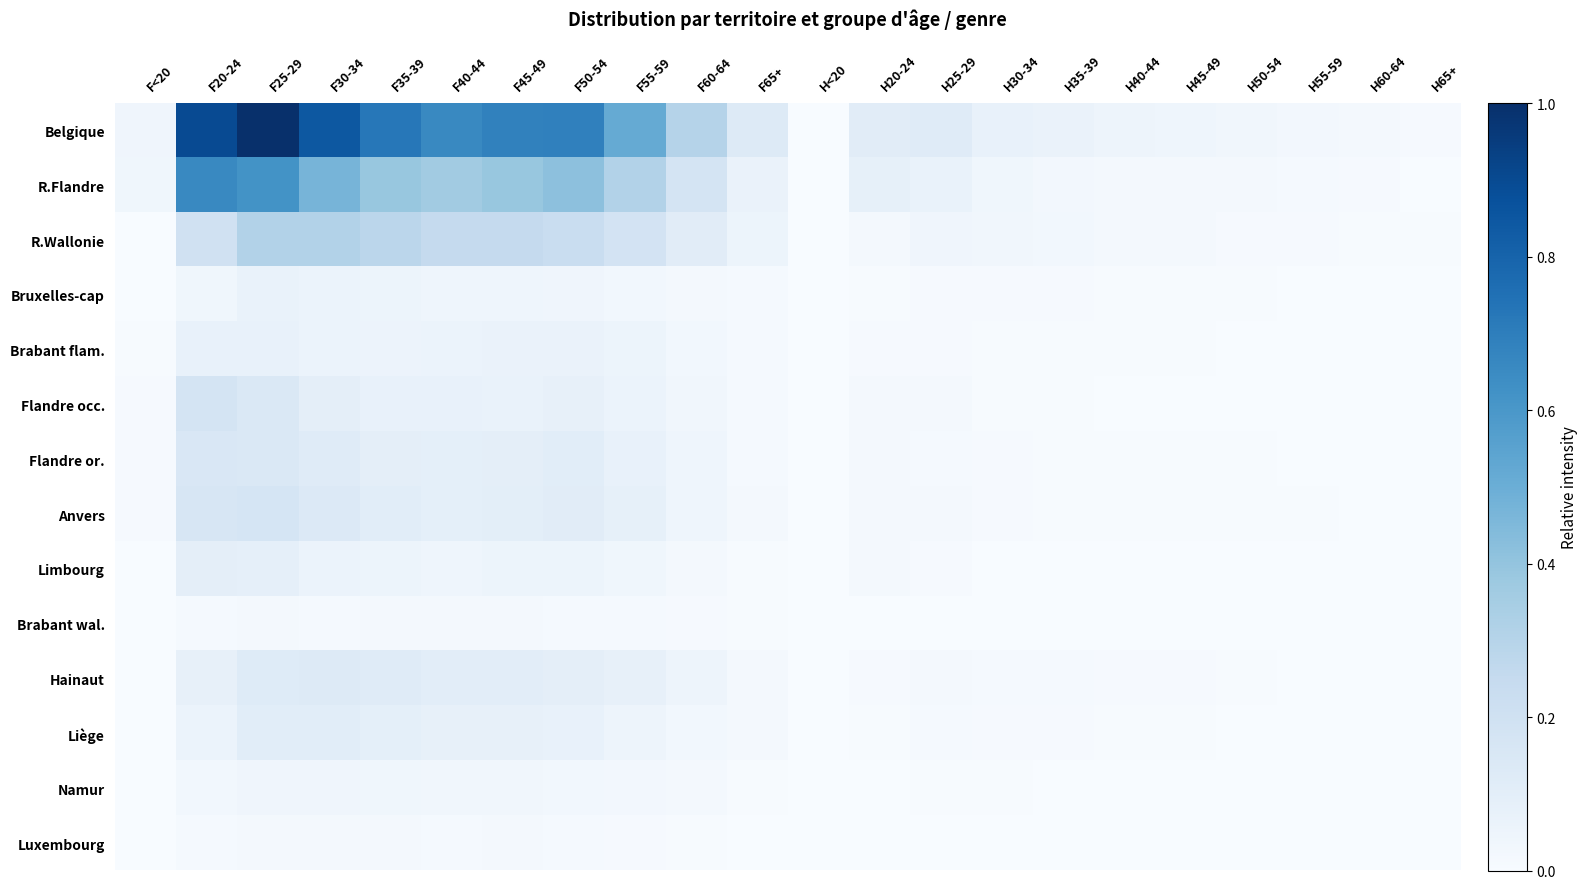

Reading left to right, transcribe all the data shown in this chart.

Belgique: F<20=0.0	F20-24=0.9	F25-29=1.0	F30-34=0.8	F35-39=0.7	F40-44=0.7	F45-49=0.7	F50-54=0.7	F55-59=0.5	F60-64=0.3	F65+=0.1	H<20=0.0	H20-24=0.1	H25-29=0.1	H30-34=0.1	H35-39=0.1	H40-44=0.0	H45-49=0.0	H50-54=0.0	H55-59=0.0	H60-64=0.0	H65+=0.0
R.Flandre: F<20=0.0	F20-24=0.7	F25-29=0.6	F30-34=0.5	F35-39=0.4	F40-44=0.4	F45-49=0.4	F50-54=0.4	F55-59=0.3	F60-64=0.2	F65+=0.1	H<20=0.0	H20-24=0.1	H25-29=0.1	H30-34=0.0	H35-39=0.0	H40-44=0.0	H45-49=0.0	H50-54=0.0	H55-59=0.0	H60-64=0.0	H65+=0.0
R.Wallonie: F<20=0.0	F20-24=0.2	F25-29=0.3	F30-34=0.3	F35-39=0.3	F40-44=0.3	F45-49=0.3	F50-54=0.2	F55-59=0.2	F60-64=0.1	F65+=0.1	H<20=0.0	H20-24=0.0	H25-29=0.0	H30-34=0.0	H35-39=0.0	H40-44=0.0	H45-49=0.0	H50-54=0.0	H55-59=0.0	H60-64=0.0	H65+=0.0
Bruxelles-cap: F<20=0.0	F20-24=0.0	F25-29=0.1	F30-34=0.1	F35-39=0.1	F40-44=0.0	F45-49=0.0	F50-54=0.0	F55-59=0.0	F60-64=0.0	F65+=0.0	H<20=0.0	H20-24=0.0	H25-29=0.0	H30-34=0.0	H35-39=0.0	H40-44=0.0	H45-49=0.0	H50-54=0.0	H55-59=0.0	H60-64=0.0	H65+=0.0
Brabant flam.: F<20=0.0	F20-24=0.1	F25-29=0.1	F30-34=0.1	F35-39=0.1	F40-44=0.1	F45-49=0.1	F50-54=0.1	F55-59=0.1	F60-64=0.0	F65+=0.0	H<20=0.0	H20-24=0.0	H25-29=0.0	H30-34=0.0	H35-39=0.0	H40-44=0.0	H45-49=0.0	H50-54=0.0	H55-59=0.0	H60-64=0.0	H65+=0.0
Flandre occ.: F<20=0.0	F20-24=0.2	F25-29=0.1	F30-34=0.1	F35-39=0.1	F40-44=0.1	F45-49=0.1	F50-54=0.1	F55-59=0.1	F60-64=0.0	F65+=0.0	H<20=0.0	H20-24=0.0	H25-29=0.0	H30-34=0.0	H35-39=0.0	H40-44=0.0	H45-49=0.0	H50-54=0.0	H55-59=0.0	H60-64=0.0	H65+=0.0
Flandre or.: F<20=0.0	F20-24=0.1	F25-29=0.1	F30-34=0.1	F35-39=0.1	F40-44=0.1	F45-49=0.1	F50-54=0.1	F55-59=0.1	F60-64=0.0	F65+=0.0	H<20=0.0	H20-24=0.0	H25-29=0.0	H30-34=0.0	H35-39=0.0	H40-44=0.0	H45-49=0.0	H50-54=0.0	H55-59=0.0	H60-64=0.0	H65+=0.0
Anvers: F<20=0.0	F20-24=0.2	F25-29=0.2	F30-34=0.1	F35-39=0.1	F40-44=0.1	F45-49=0.1	F50-54=0.1	F55-59=0.1	F60-64=0.0	F65+=0.0	H<20=0.0	H20-24=0.0	H25-29=0.0	H30-34=0.0	H35-39=0.0	H40-44=0.0	H45-49=0.0	H50-54=0.0	H55-59=0.0	H60-64=0.0	H65+=0.0
Limbourg: F<20=0.0	F20-24=0.1	F25-29=0.1	F30-34=0.1	F35-39=0.1	F40-44=0.0	F45-49=0.1	F50-54=0.1	F55-59=0.0	F60-64=0.0	F65+=0.0	H<20=0.0	H20-24=0.0	H25-29=0.0	H30-34=0.0	H35-39=0.0	H40-44=0.0	H45-49=0.0	H50-54=0.0	H55-59=0.0	H60-64=0.0	H65+=0.0
Brabant wal.: F<20=0.0	F20-24=0.0	F25-29=0.0	F30-34=0.0	F35-39=0.0	F40-44=0.0	F45-49=0.0	F50-54=0.0	F55-59=0.0	F60-64=0.0	F65+=0.0	H<20=0.0	H20-24=0.0	H25-29=0.0	H30-34=0.0	H35-39=0.0	H40-44=0.0	H45-49=0.0	H50-54=0.0	H55-59=0.0	H60-64=0.0	H65+=0.0
Hainaut: F<20=0.0	F20-24=0.1	F25-29=0.1	F30-34=0.1	F35-39=0.1	F40-44=0.1	F45-49=0.1	F50-54=0.1	F55-59=0.1	F60-64=0.0	F65+=0.0	H<20=0.0	H20-24=0.0	H25-29=0.0	H30-34=0.0	H35-39=0.0	H40-44=0.0	H45-49=0.0	H50-54=0.0	H55-59=0.0	H60-64=0.0	H65+=0.0
Liège: F<20=0.0	F20-24=0.1	F25-29=0.1	F30-34=0.1	F35-39=0.1	F40-44=0.1	F45-49=0.1	F50-54=0.1	F55-59=0.1	F60-64=0.0	F65+=0.0	H<20=0.0	H20-24=0.0	H25-29=0.0	H30-34=0.0	H35-39=0.0	H40-44=0.0	H45-49=0.0	H50-54=0.0	H55-59=0.0	H60-64=0.0	H65+=0.0
Namur: F<20=0.0	F20-24=0.0	F25-29=0.0	F30-34=0.0	F35-39=0.0	F40-44=0.0	F45-49=0.0	F50-54=0.0	F55-59=0.0	F60-64=0.0	F65+=0.0	H<20=0.0	H20-24=0.0	H25-29=0.0	H30-34=0.0	H35-39=0.0	H40-44=0.0	H45-49=0.0	H50-54=0.0	H55-59=0.0	H60-64=0.0	H65+=0.0
Luxembourg: F<20=0.0	F20-24=0.0	F25-29=0.0	F30-34=0.0	F35-39=0.0	F40-44=0.0	F45-49=0.0	F50-54=0.0	F55-59=0.0	F60-64=0.0	F65+=0.0	H<20=0.0	H20-24=0.0	H25-29=0.0	H30-34=0.0	H35-39=0.0	H40-44=0.0	H45-49=0.0	H50-54=0.0	H55-59=0.0	H60-64=0.0	H65+=0.0